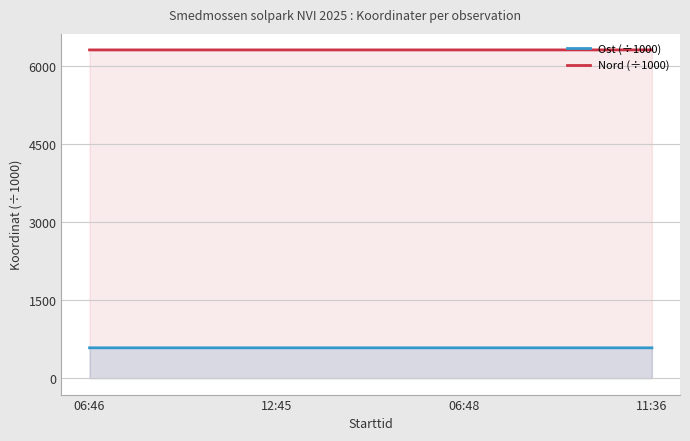

List the labels in order of Nord (÷1000) value, largest first.

06:48, 06:46, 11:36, 12:45